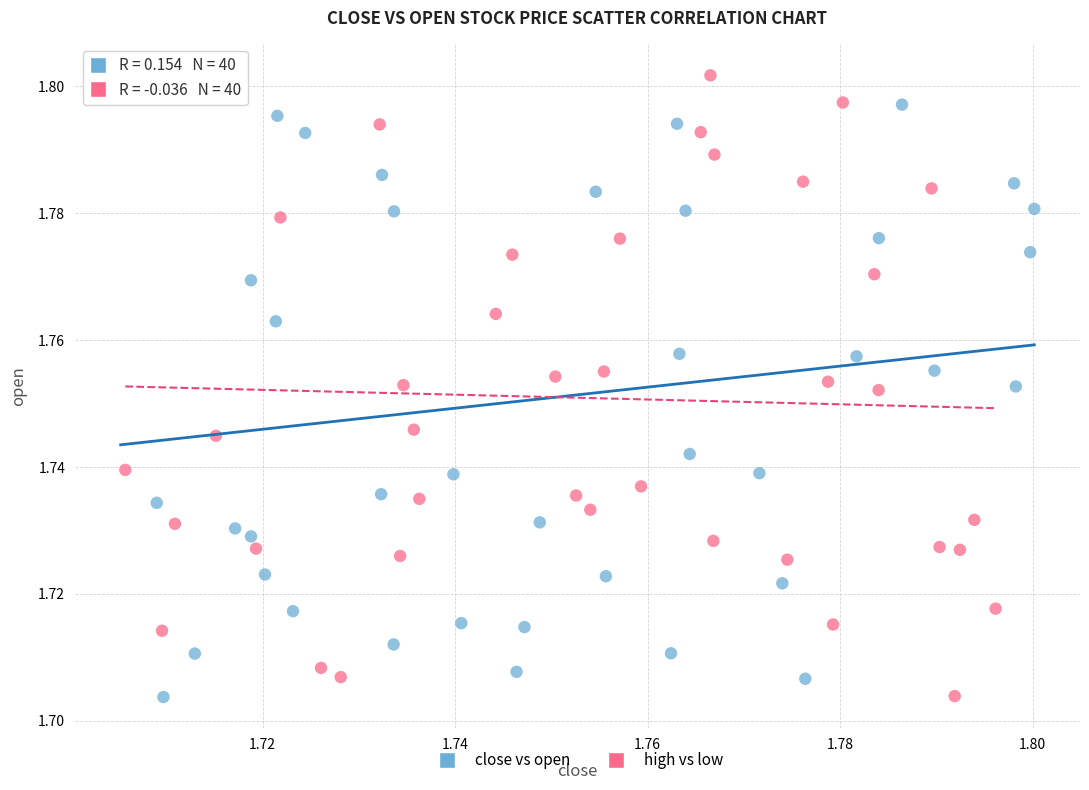

What are all the series names shown in the legend?

close vs open, high vs low